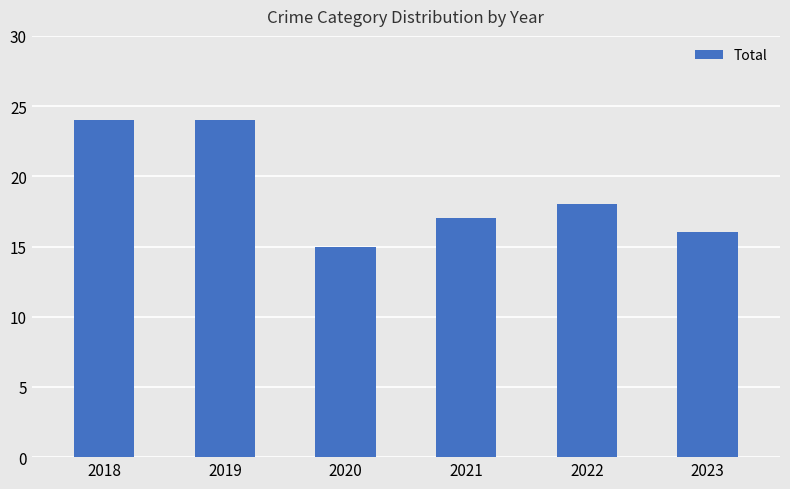

The chart shows a value of 18 at 2022. True or false?

True